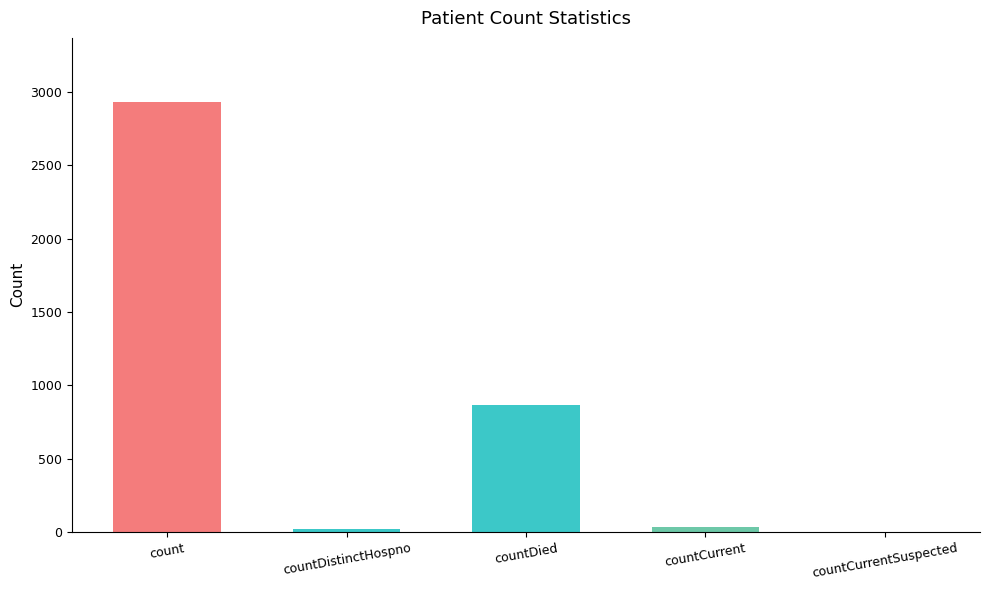

The value at count is 2930. True or false?

True